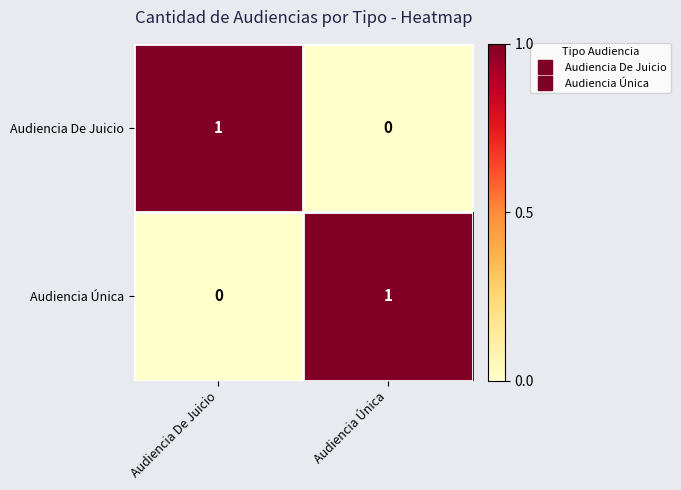

At Audiencia Única, list the series in order from largest to smallest.

Audiencia Única, Audiencia De Juicio